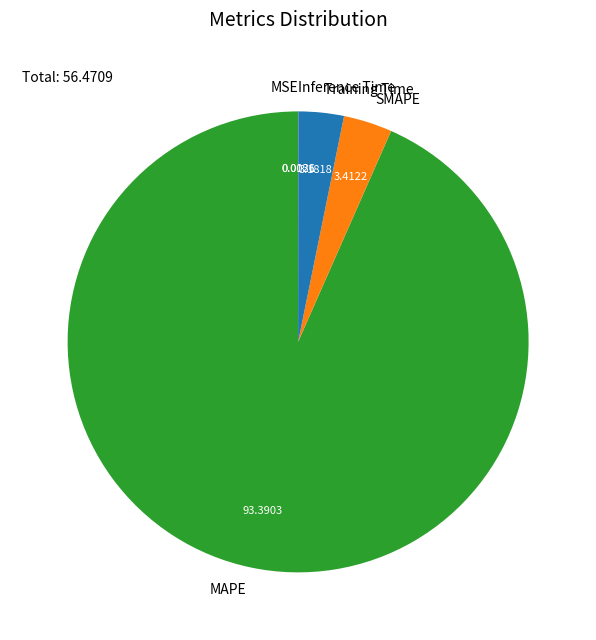

Which category has the biggest portion of the pie?

MAPE